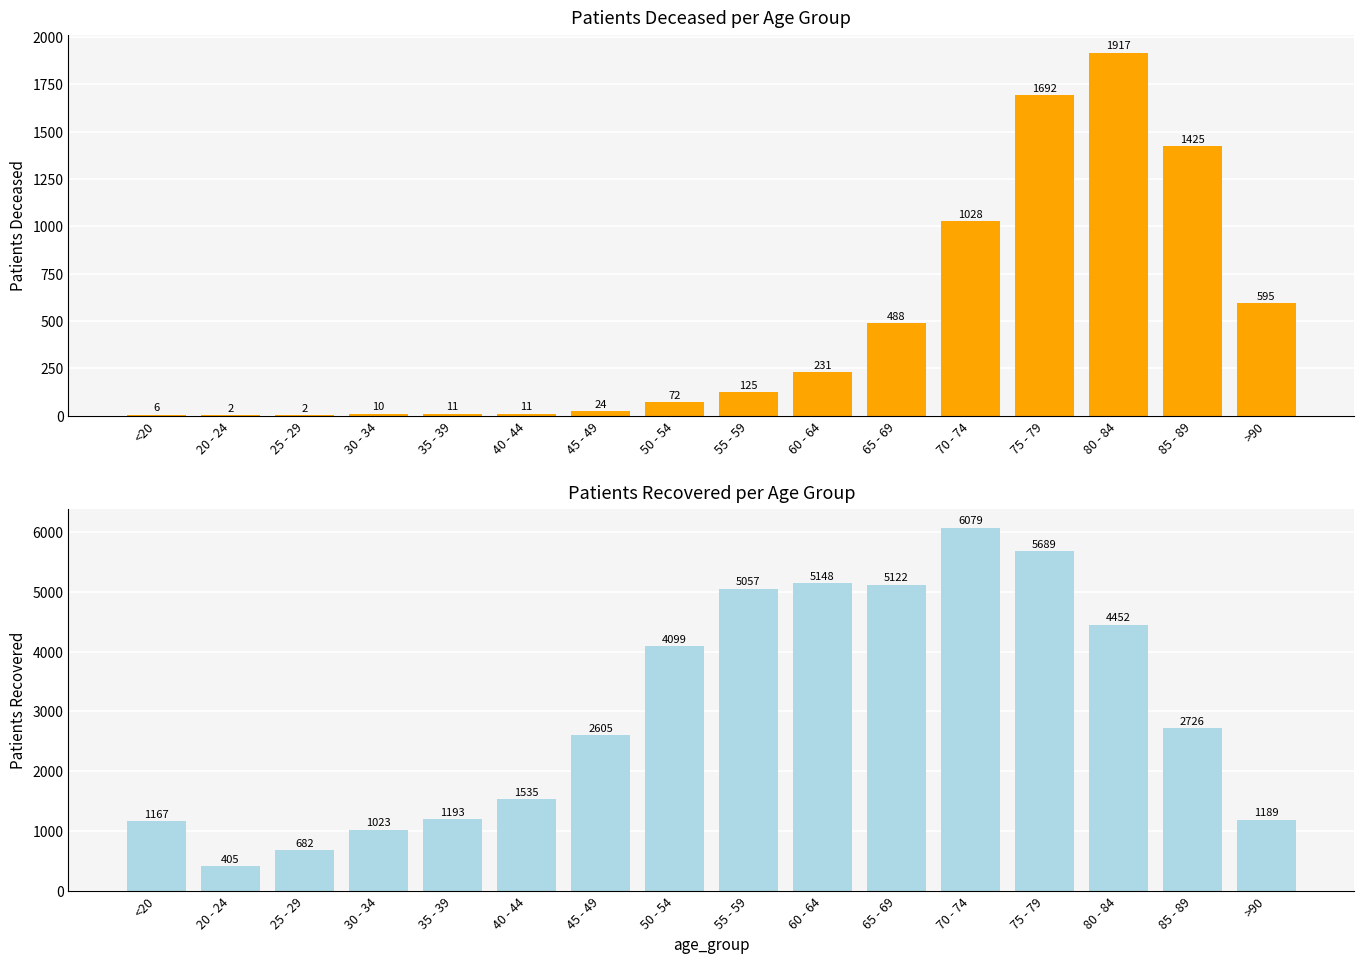

What is the difference between the second highest and minimum values in the patients_recovered series?

5284